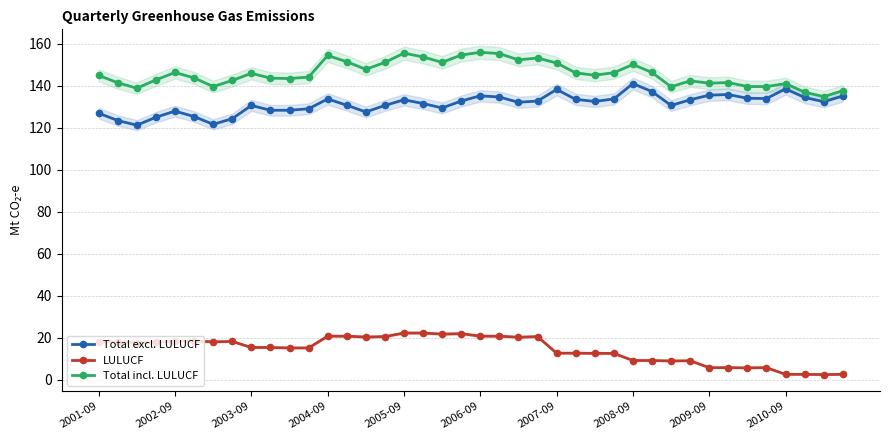

The value of LULUCF at 2006-09 is 6.2. True or false?

False